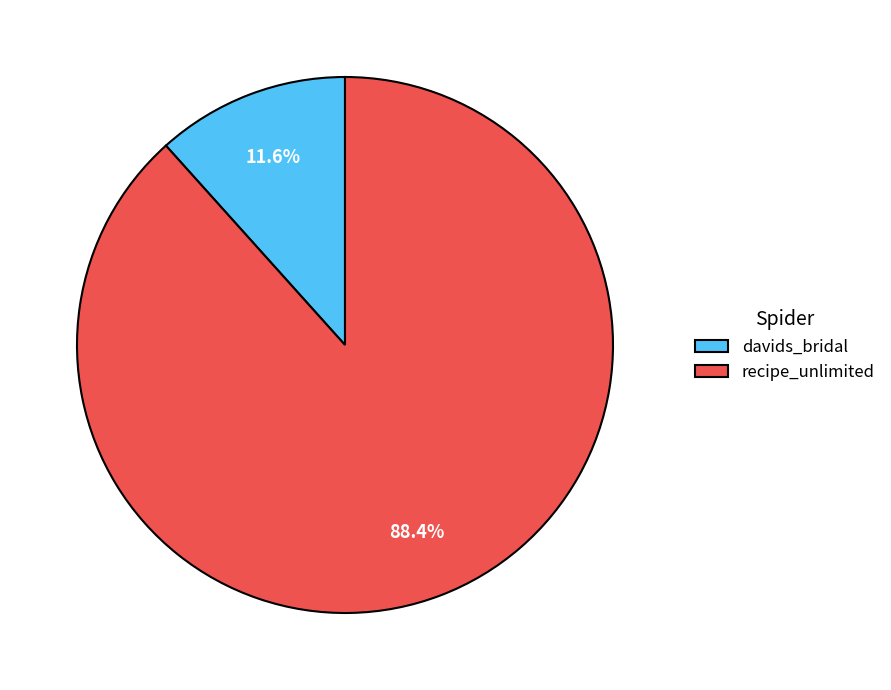

To the nearest percent, what is the combined percentage of recipe_unlimited and davids_bridal?

100%